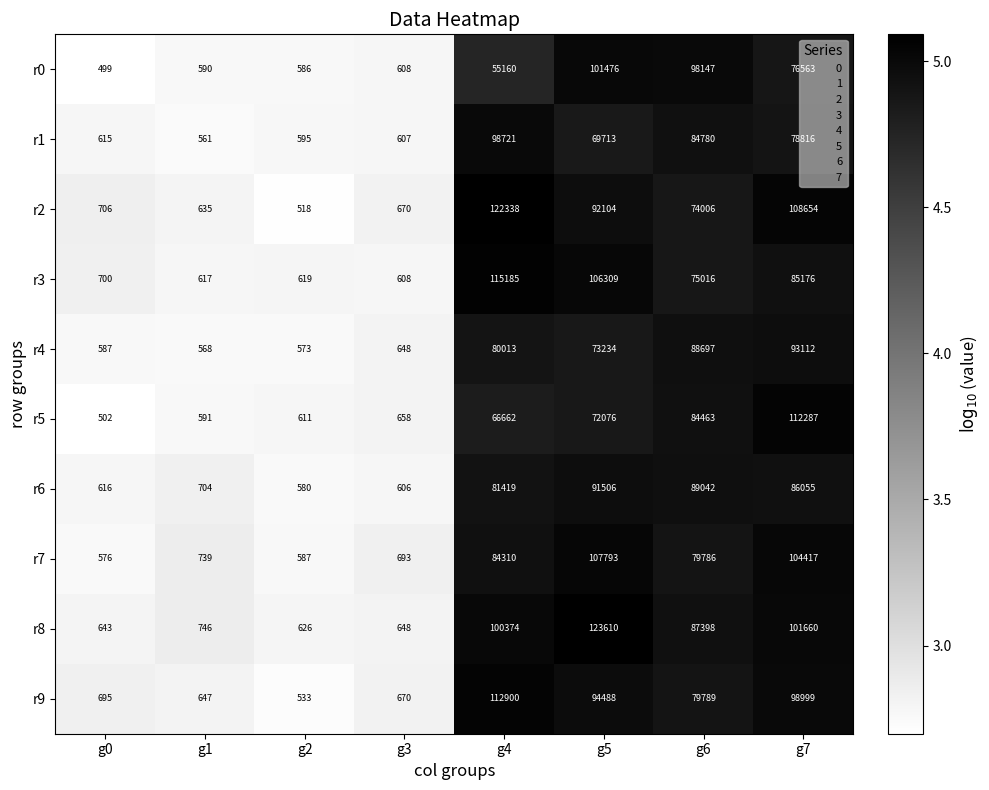

List the series in order of their peak value, lowest first.

r6, r4, r1, r0, r7, r5, r9, r3, r2, r8